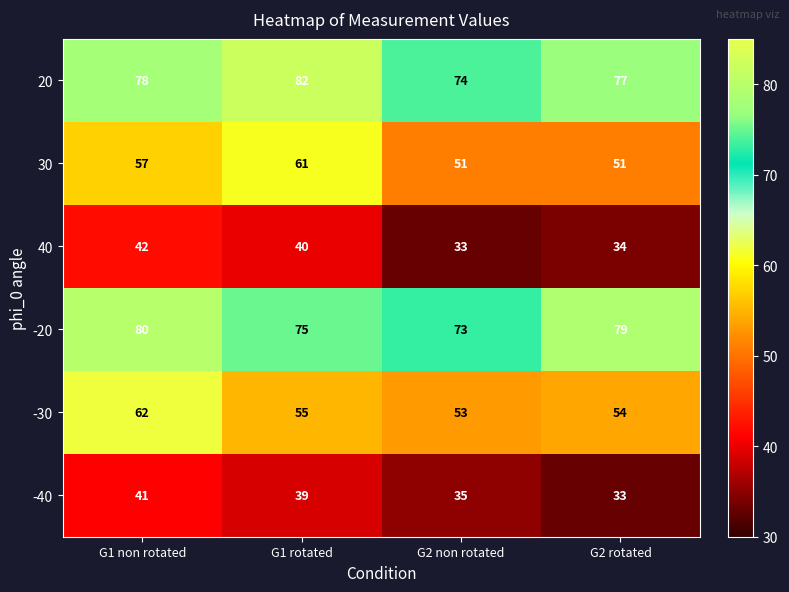

Reading left to right, extract all data points from this chart.

20: G1 non rotated=78	G1 rotated=82	G2 non rotated=74	G2 rotated=77
30: G1 non rotated=57	G1 rotated=61	G2 non rotated=51	G2 rotated=51
40: G1 non rotated=42	G1 rotated=40	G2 non rotated=33	G2 rotated=34
-20: G1 non rotated=80	G1 rotated=75	G2 non rotated=73	G2 rotated=79
-30: G1 non rotated=62	G1 rotated=55	G2 non rotated=53	G2 rotated=54
-40: G1 non rotated=41	G1 rotated=39	G2 non rotated=35	G2 rotated=33